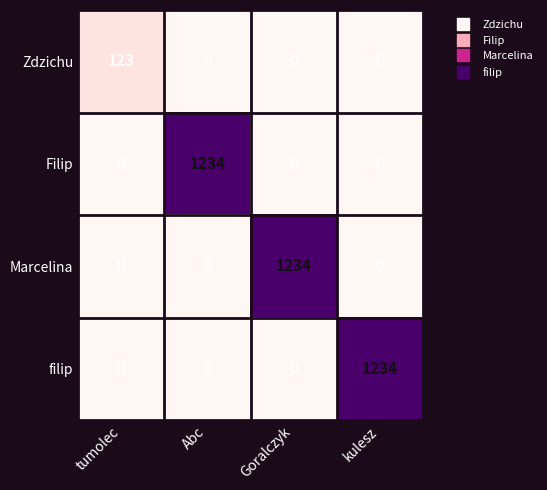

Between tumolec and Goralczyk, which series saw the biggest shift?

Marcelina